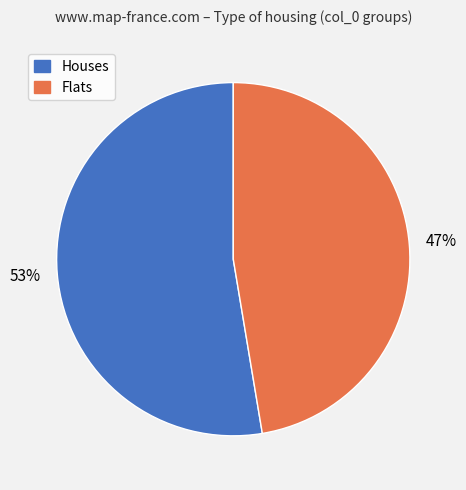

Does any single category account for the majority?

Yes